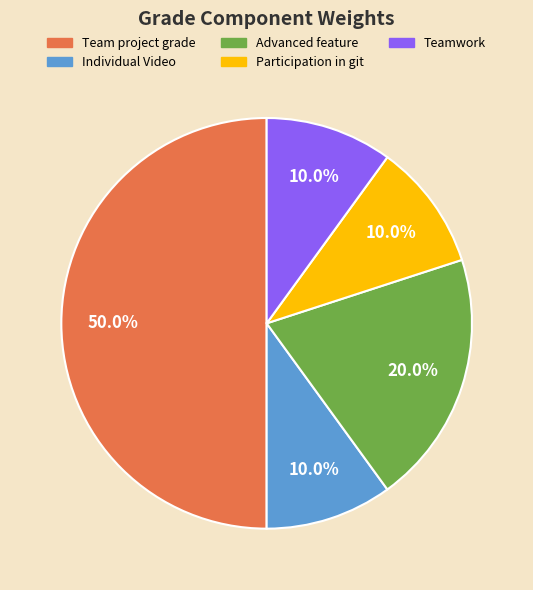

What portion of the pie excludes Team project grade?

50.0%